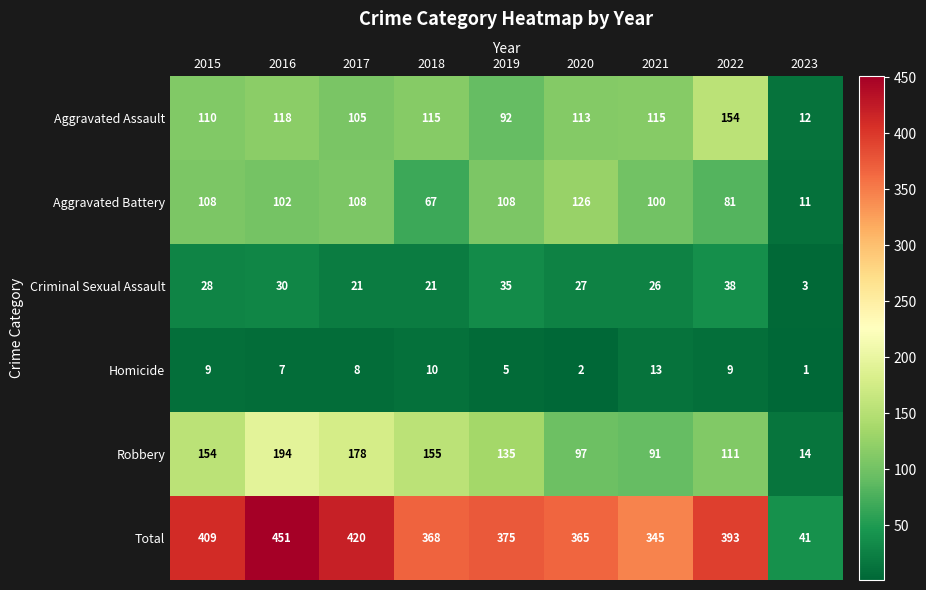

What is the difference between the maximum and minimum values in the Aggravated Battery series?

115